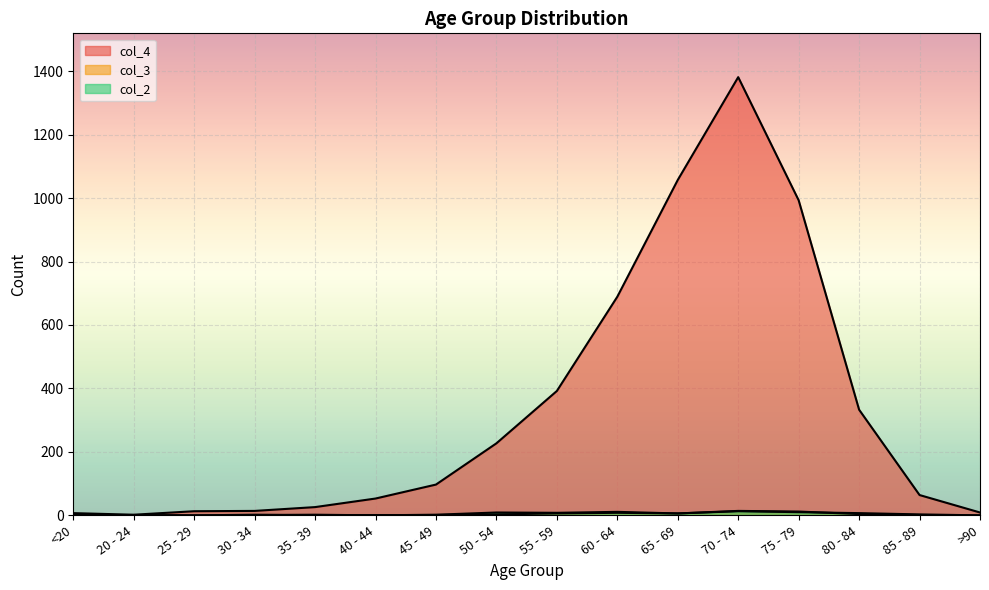

The col_2 series shows 16 at 75 - 79. True or false?

False